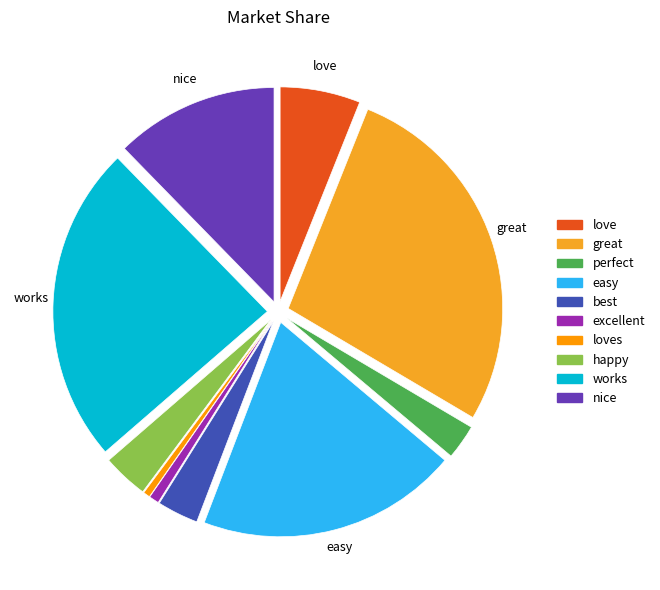

Does nice represent more than half of the total?

No